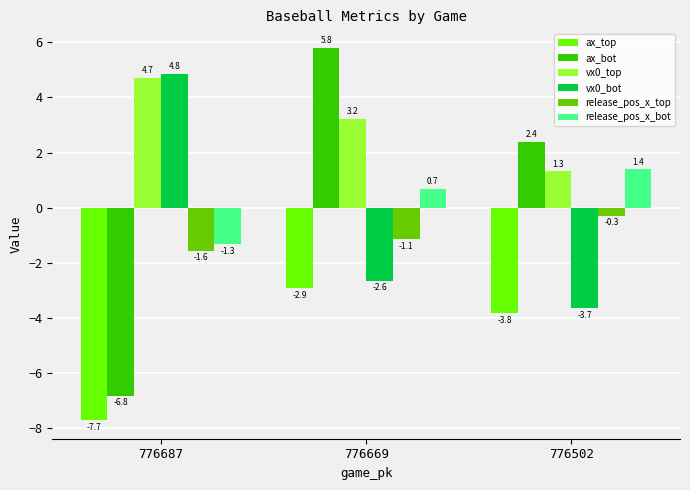

At how many categories does at least one series exceed -1?

3